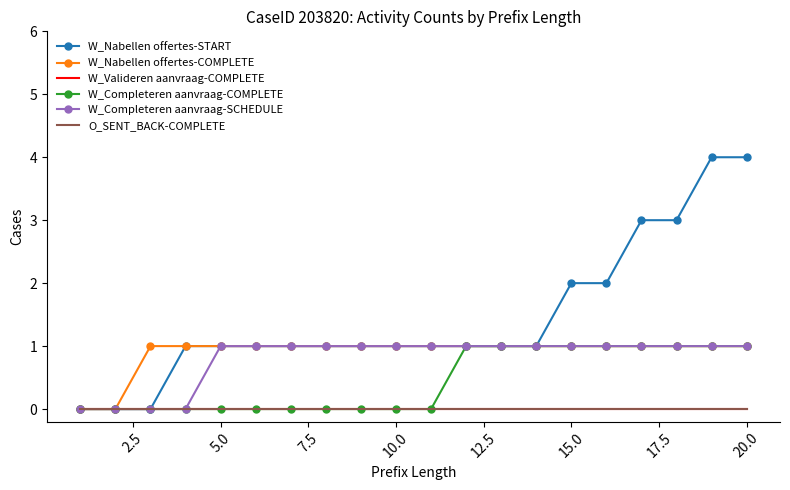

Count the W_Completeren aanvraag-COMPLETE values in the range 0 to 1.

20